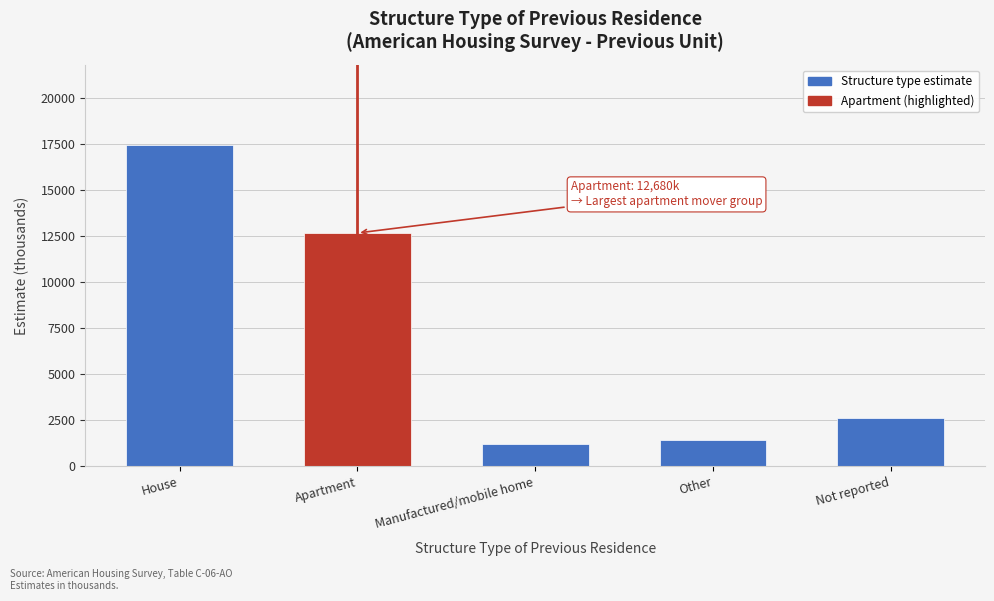

Reading left to right, list all the values displayed in this chart.

House=17454	Apartment=12680	Manufactured/mobile home=1214	Other=1410	Not reported=2644